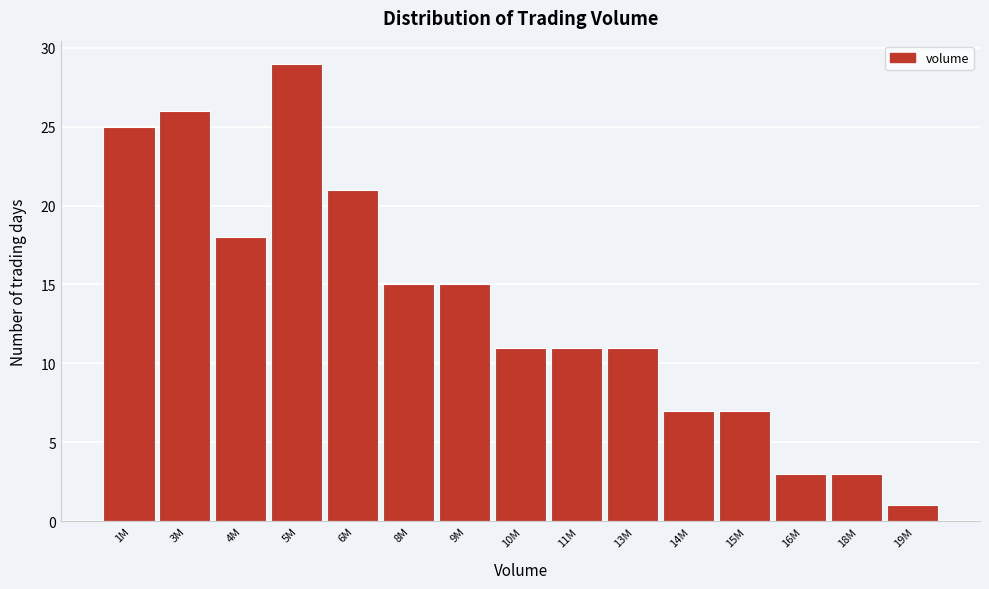

Reading right to left, list all the values displayed in this chart.

19M=1	18M=3	16M=3	15M=7	14M=7	13M=11	11M=11	10M=11	9M=15	8M=15	6M=21	5M=29	4M=18	3M=26	1M=25